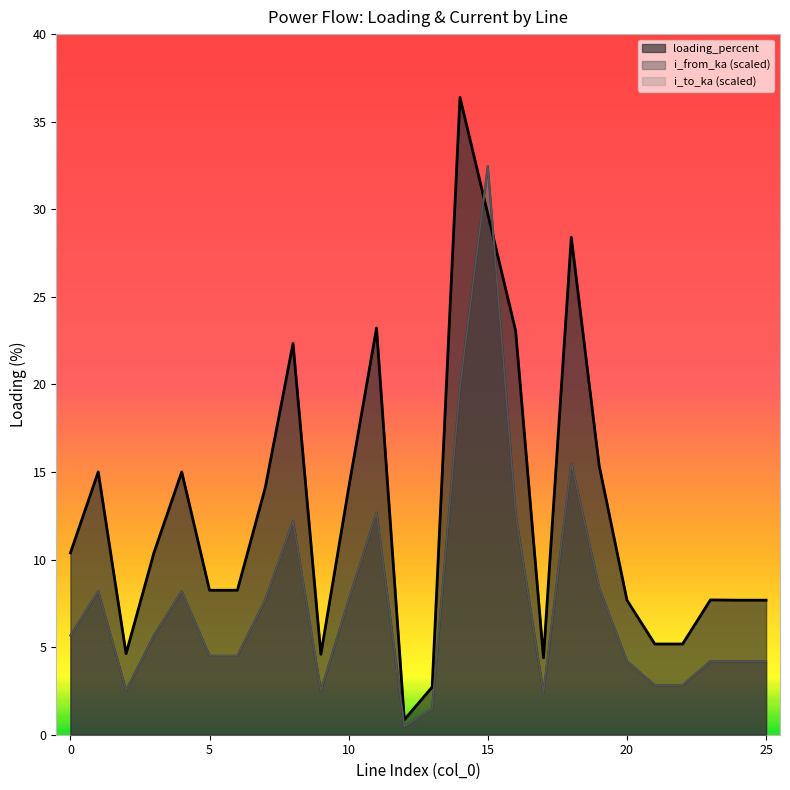

Reading right to left, what are all the values shown in this chart?

i_from_ka: 4.2	4.2	4.2	2.8	2.8	4.2	8.4	15.5	2.4	12.6	32.5	19.9	1.5	0.5	12.7	7.7	2.5	12.2	7.7	4.5	4.5	8.2	5.7	2.5	8.2	5.7
i_to_ka: 4.2	4.2	4.2	2.8	2.8	4.2	8.4	15.5	2.4	12.6	32.5	19.9	1.5	0.5	12.7	7.7	2.5	12.2	7.7	4.5	4.5	8.2	5.7	2.5	8.2	5.7
loading_percent: 7.7	7.7	7.7	5.2	5.2	7.7	15.4	28.4	4.4	23.1	29.7	36.4	2.7	0.9	23.2	14.1	4.6	22.3	14.1	8.2	8.2	15.0	10.4	4.6	15.0	10.4